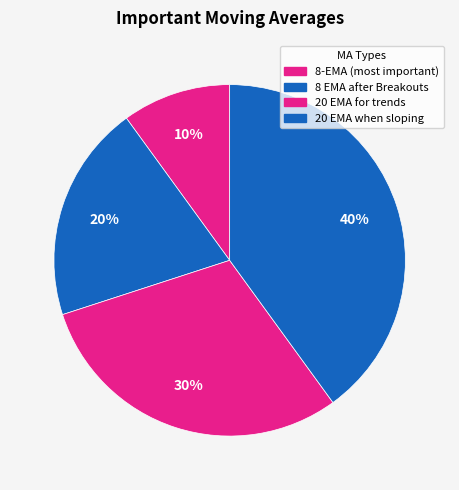

To the nearest percent, what is the difference between the 20 EMA when sloping and 20 EMA for trends slice percentages?

10%